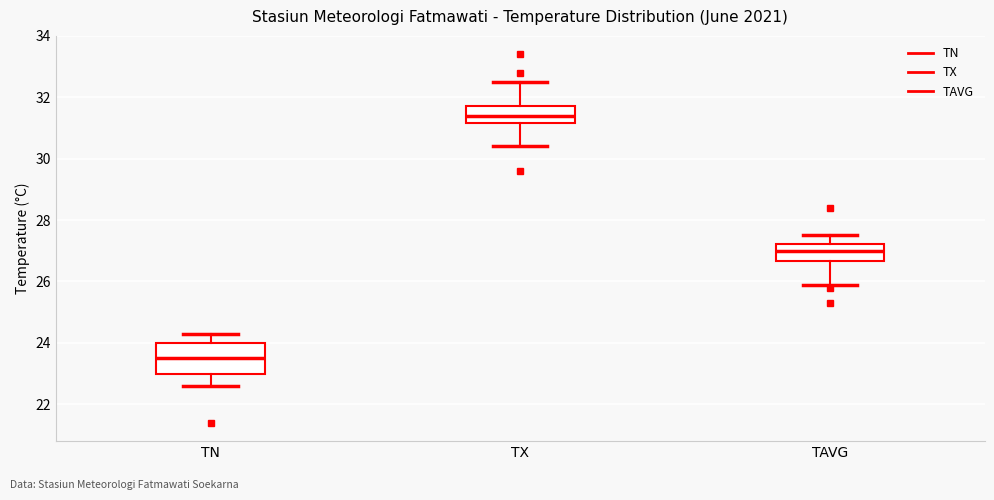

Where does the median line of the box for TX sit on the y-axis? The values are not printed on the chart, so give them approximately, as read against the axis.

31.4